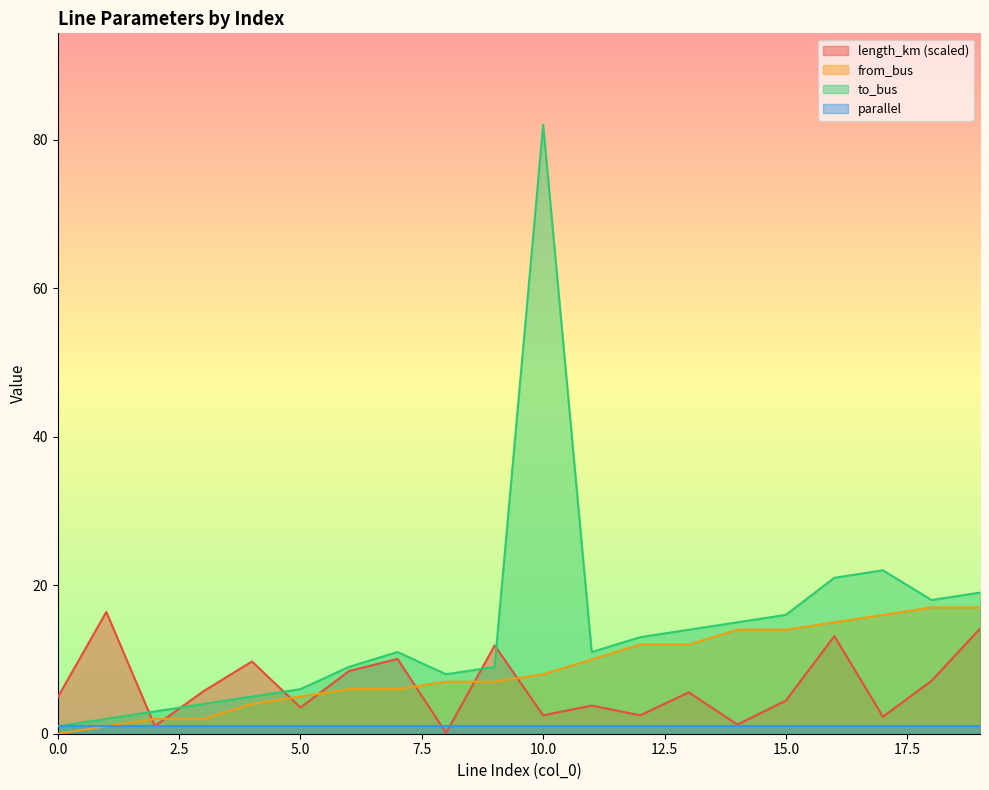

True or false: to_bus and from_bus cross at least once.

False